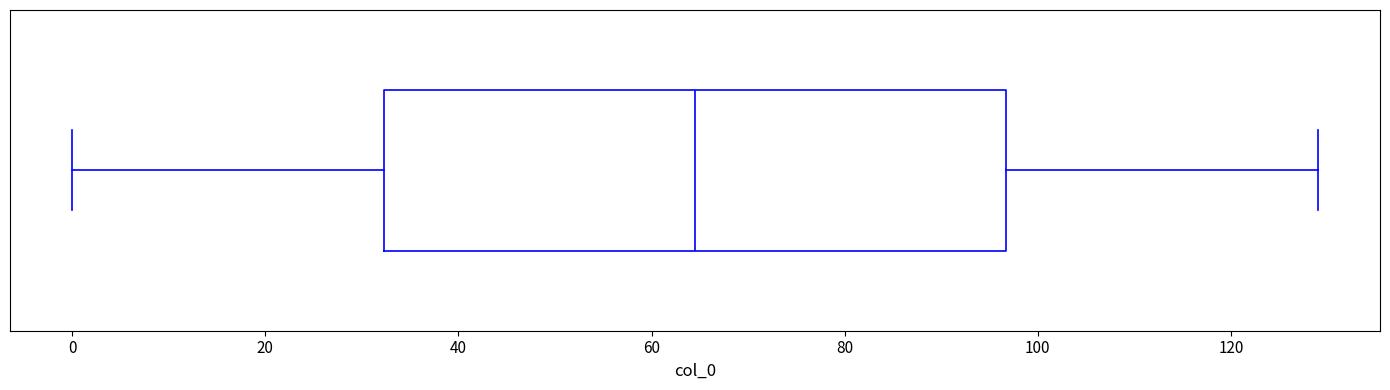

Transcribe this box plot: give where the median line is, the range the box spans, and where the two whiskers end, as read against the x-axis. The values are not printed on the chart, so give them approximately, as read against the axis.

median 64, box 32 to 96, whiskers 0 to 130